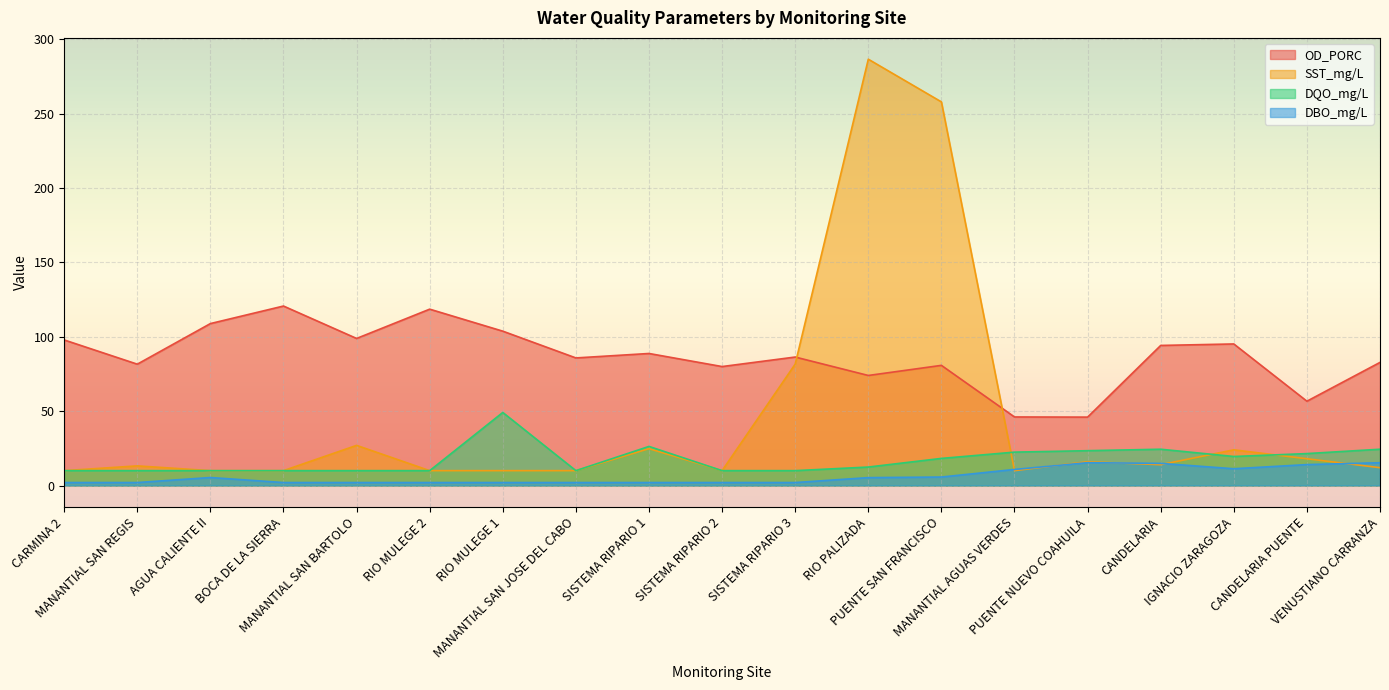

What is the total value across all series at PUENTE SAN FRANCISCO?

362.7